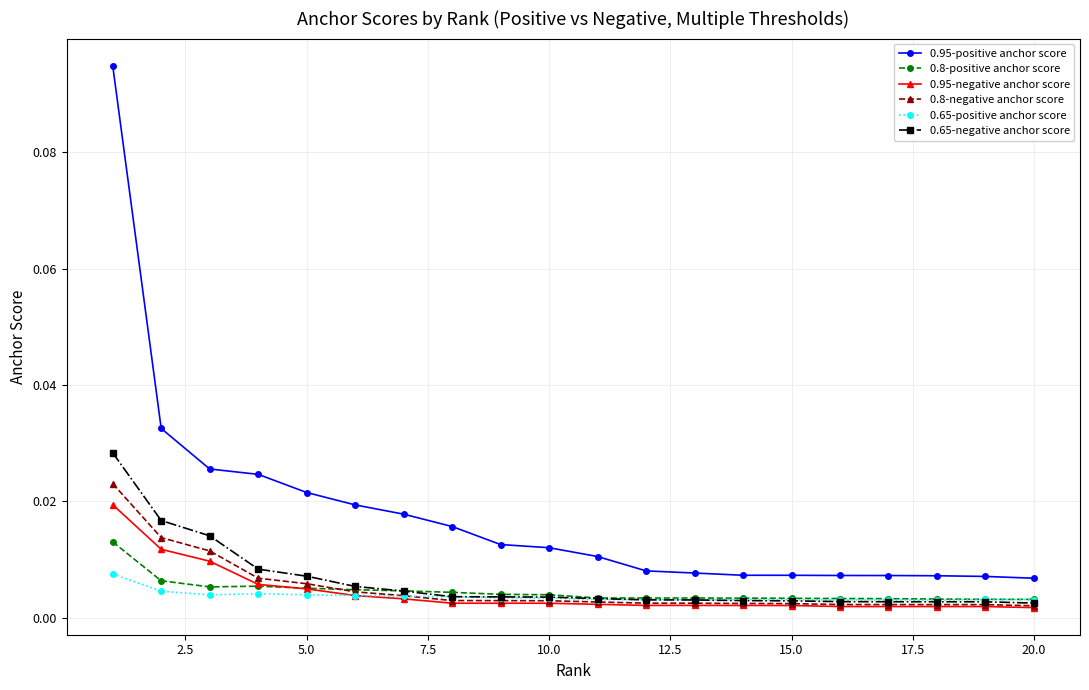

At how many categories does at least one series exceed 0?

20